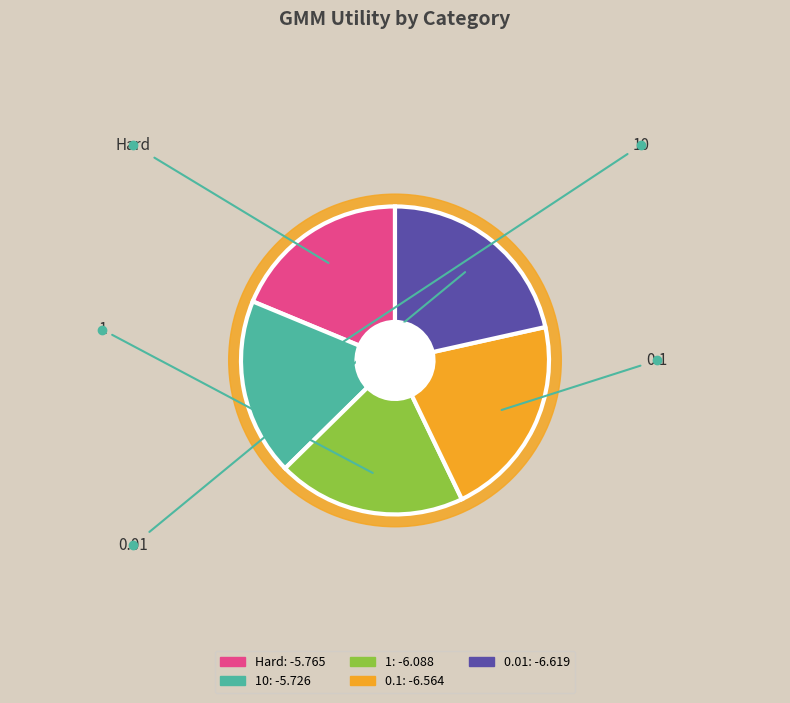

Count the number of slices in the pie.

5